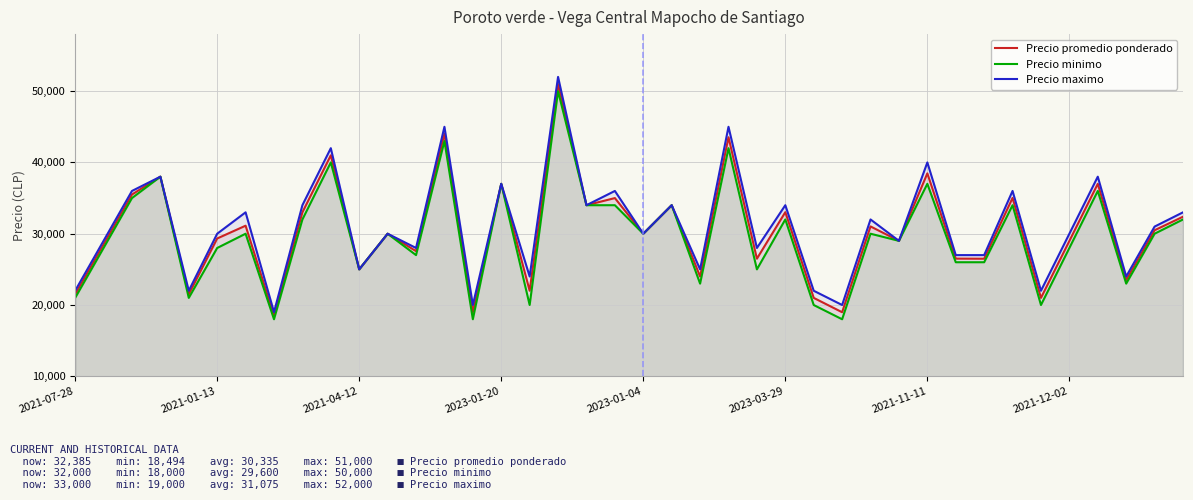

What is the greatest value displayed?

52000